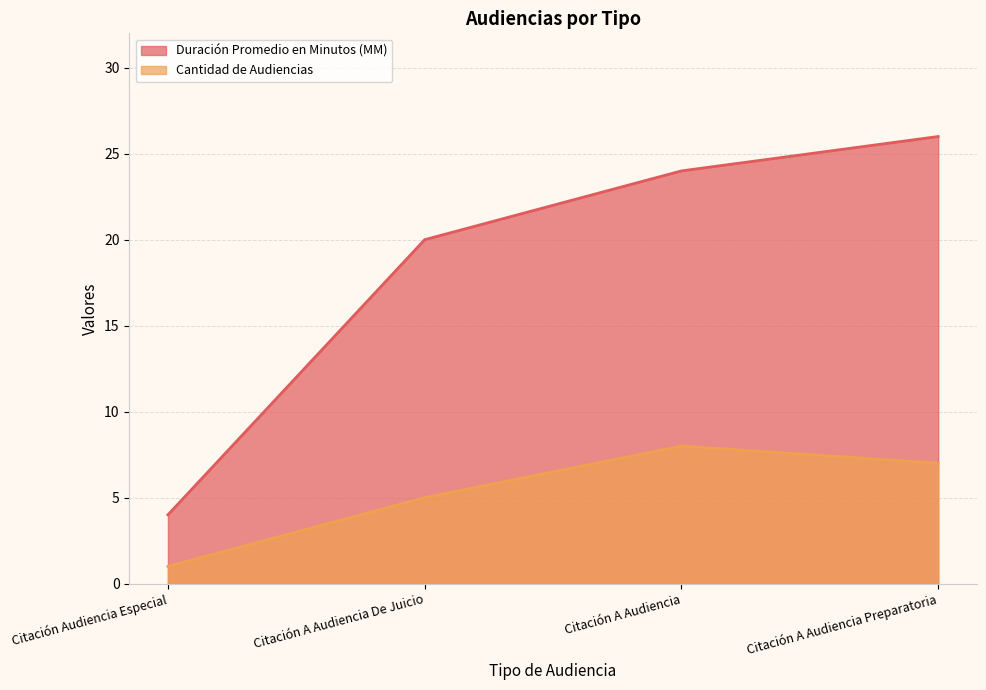

What is the approximate value of Duración Promedio en Minutos (MM) at Citación A Audiencia Preparatoria?

26